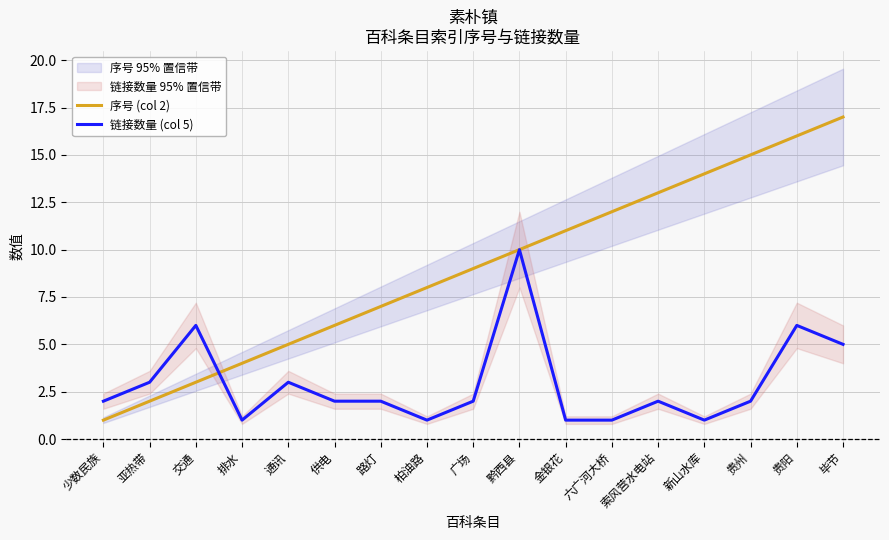

In 链接数量 (col 5), how many points are lower than both neighbors (excluding endpoints)?

3